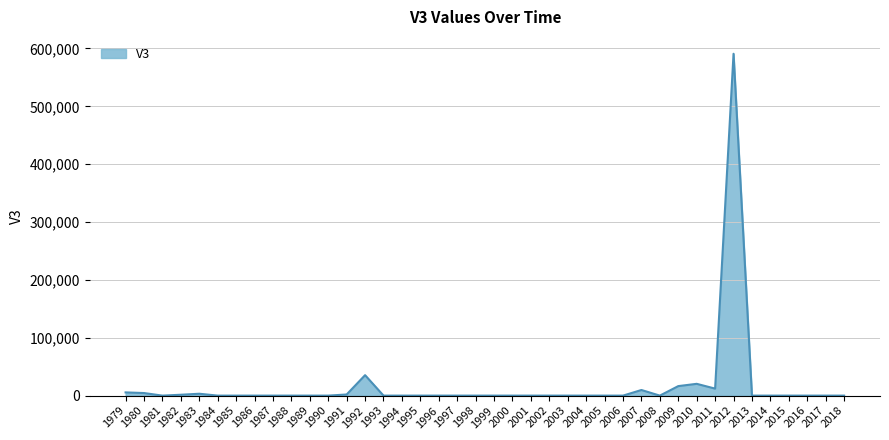

The value at 1990 is 0.0. True or false?

True